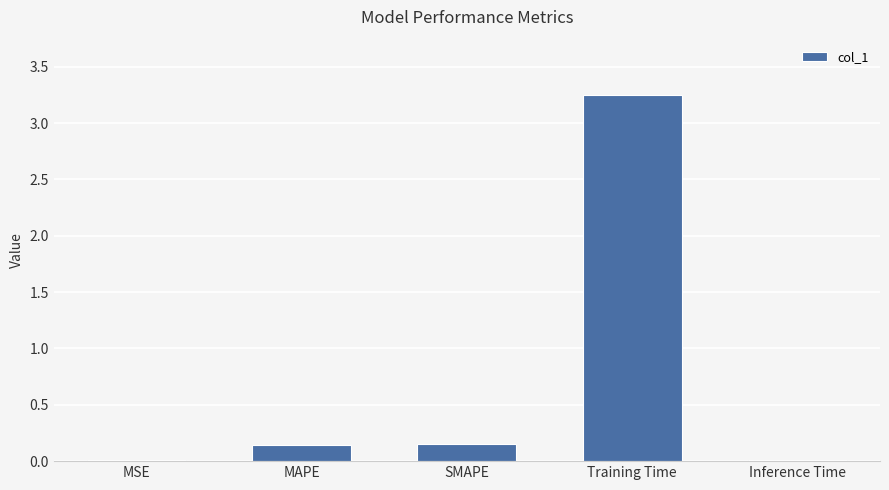

Between Inference Time and SMAPE, which is larger?

SMAPE